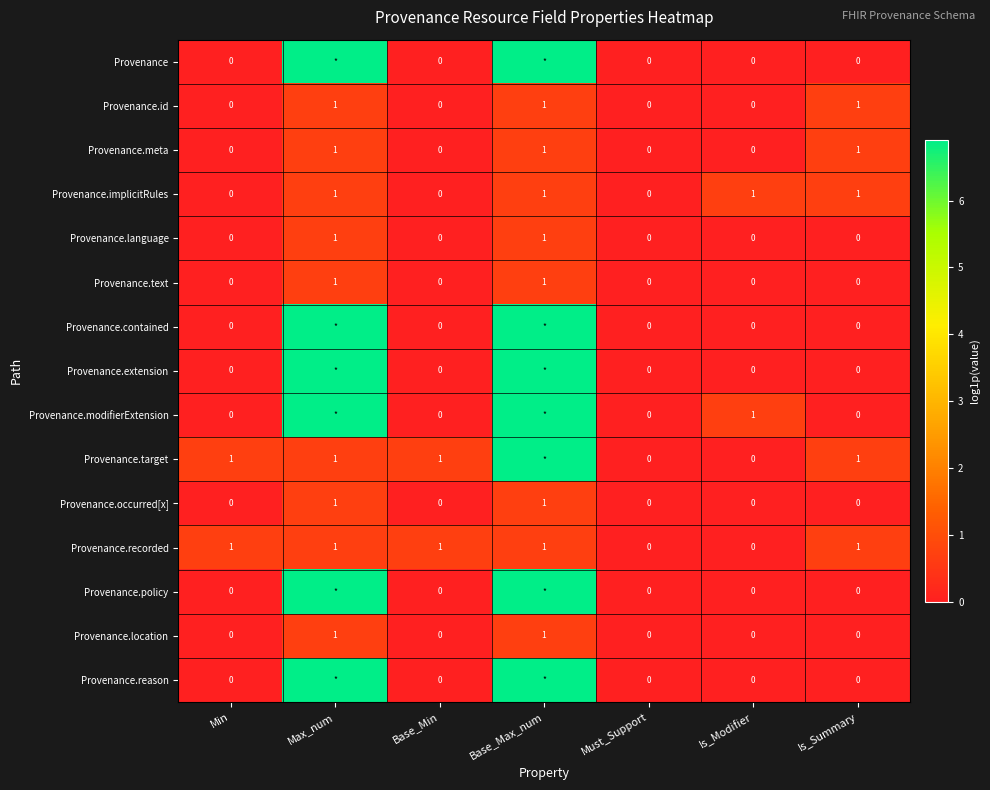

The value of Provenance.reason at Max_num is 3.1. True or false?

False